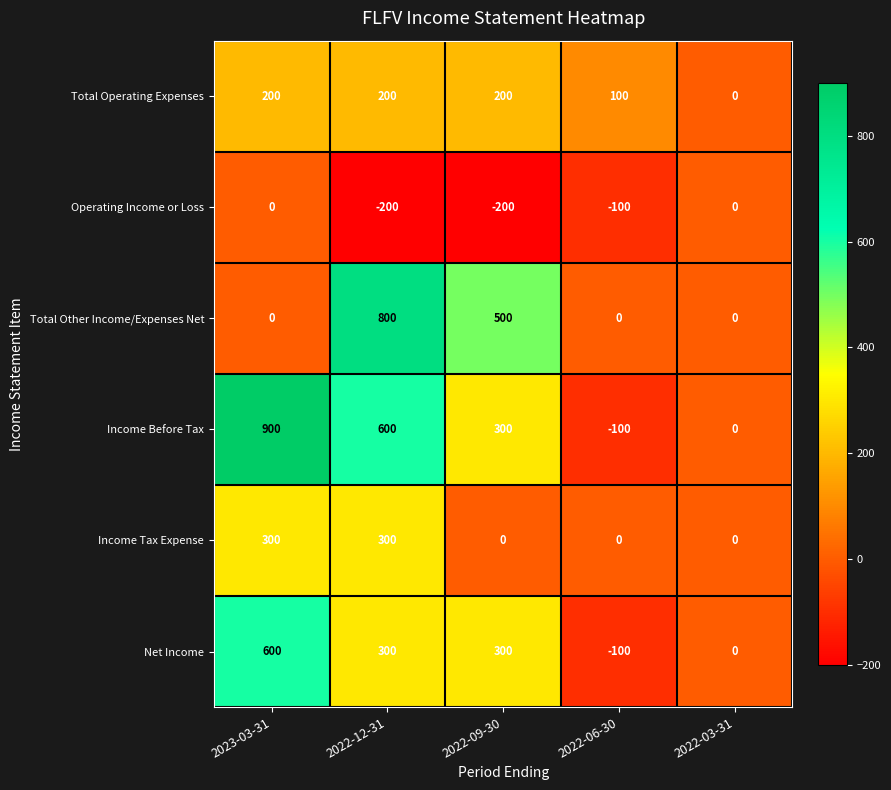

Between 2022-09-30 and 2022-03-31, which series saw the biggest shift?

Total Other Income/Expenses Net